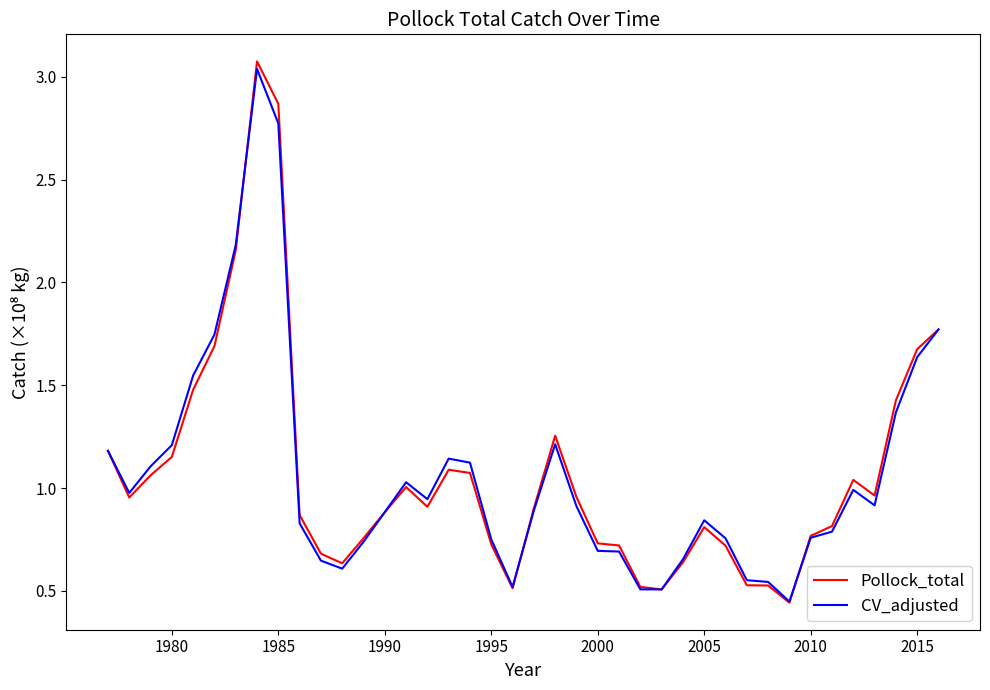

Which series has the largest range (max minus min)?

Pollock_total